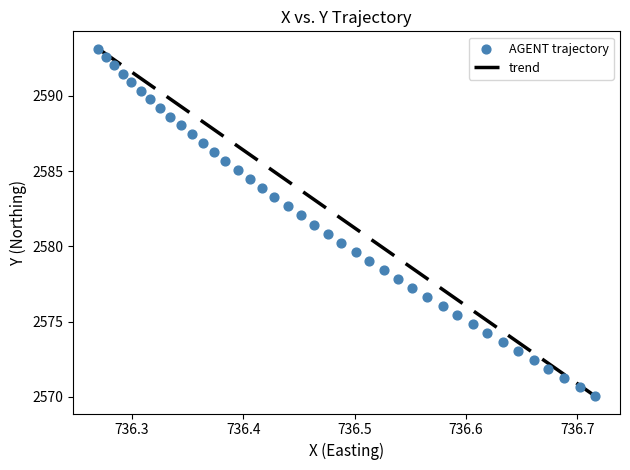

What is the range of X values (max minus min)?

0.4